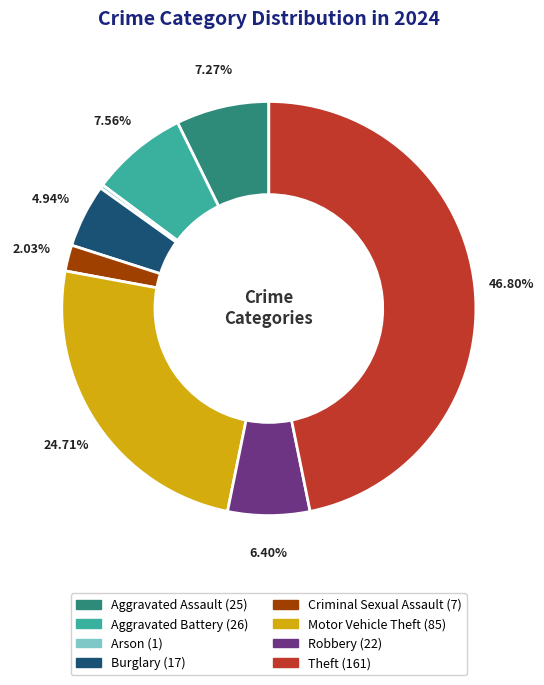

Count the number of slices in the pie.

8